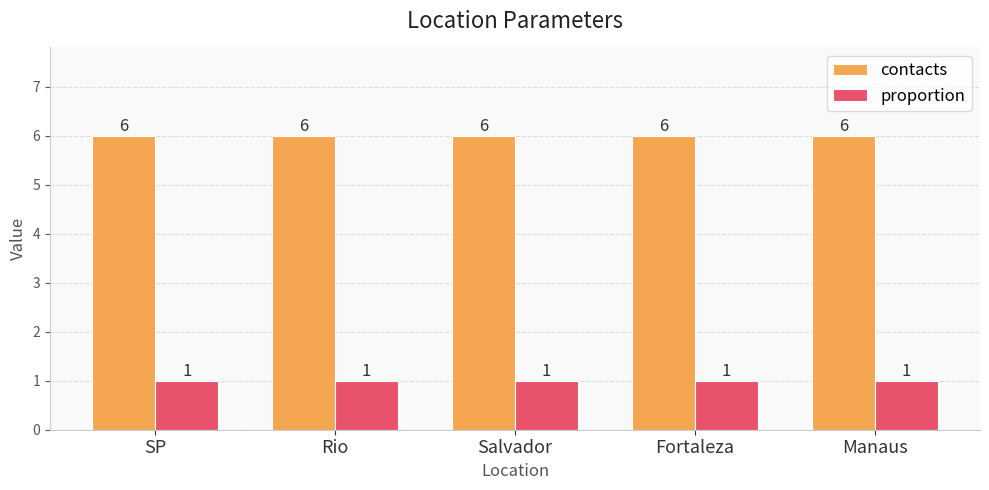

Does the chart contain stacked bars?

No